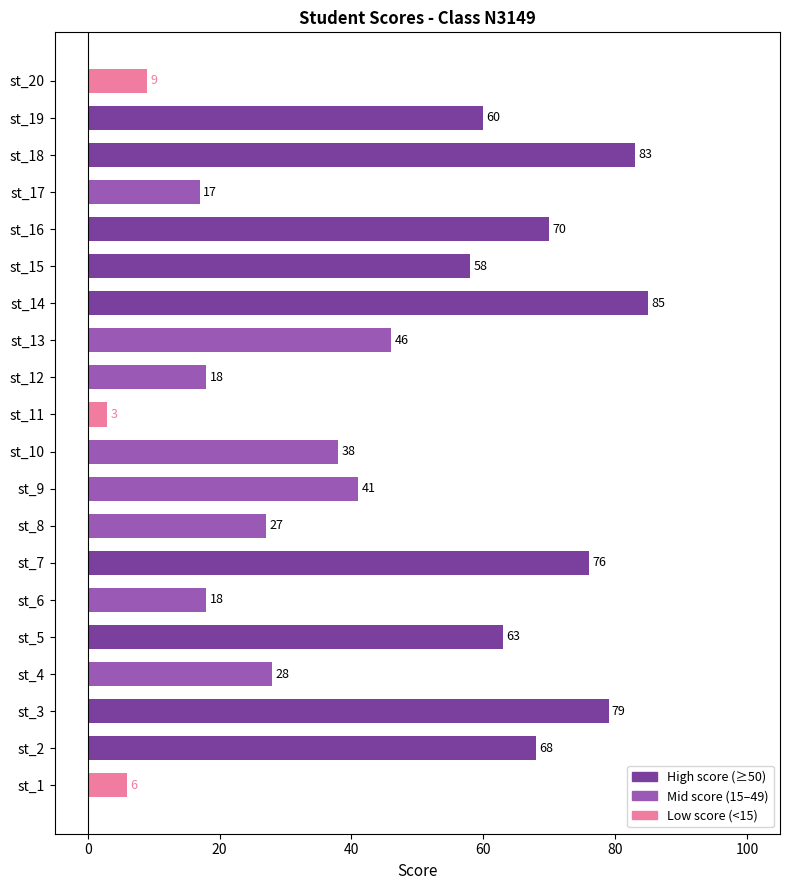

What is the difference between the maximum and minimum values?

82